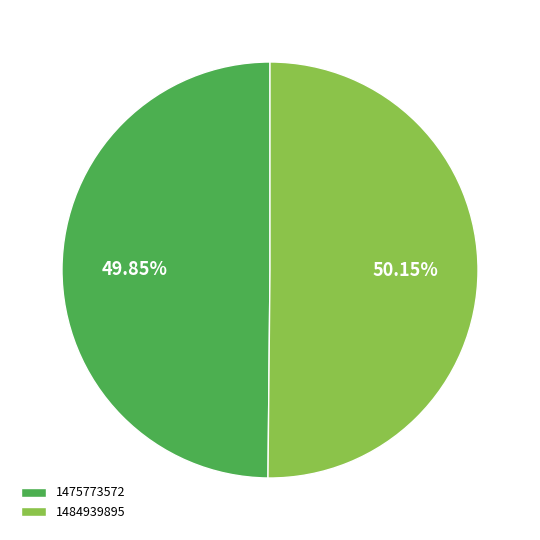

To the nearest percent, what is the difference between the largest and smallest slice percentages?

0%